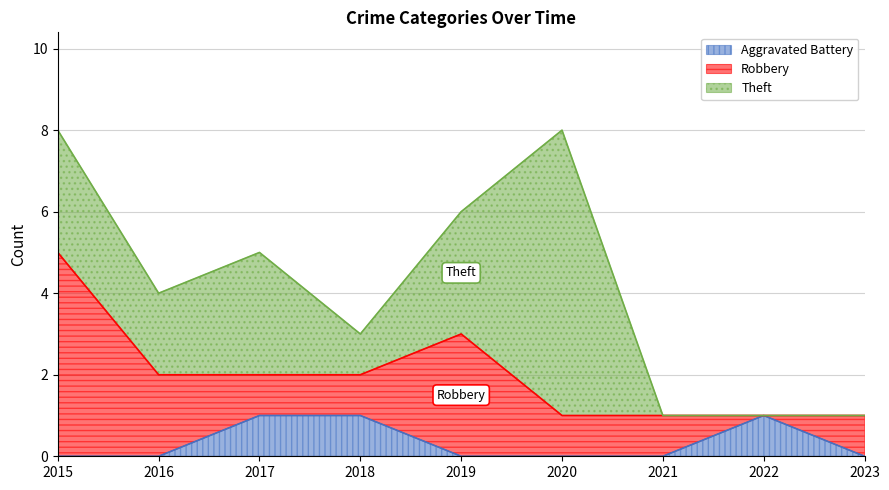

How many interior local valleys does the Robbery series have?

1